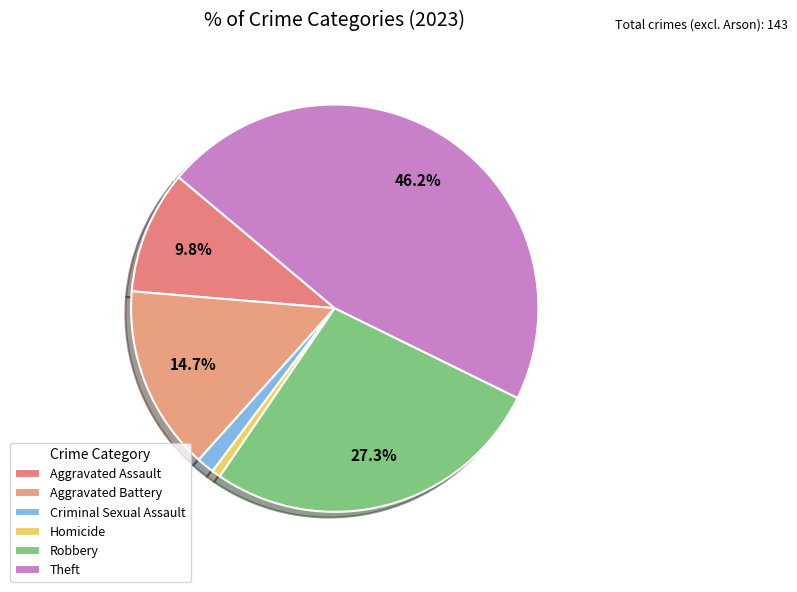

Is there a majority slice in this chart?

No